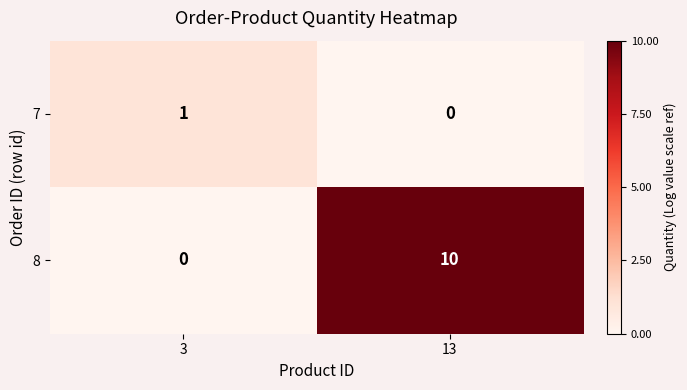

What is the sum of all 8 values?

10